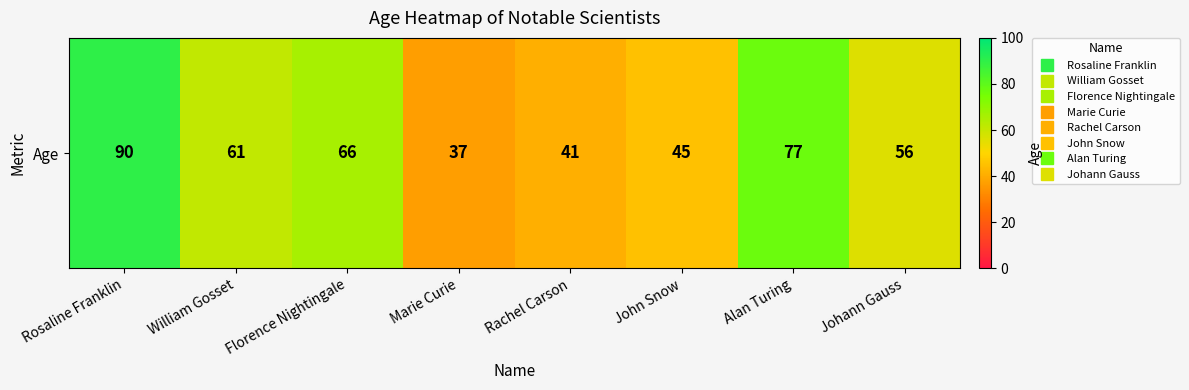

At which category does the chart reach its peak across all series?

Rosaline Franklin